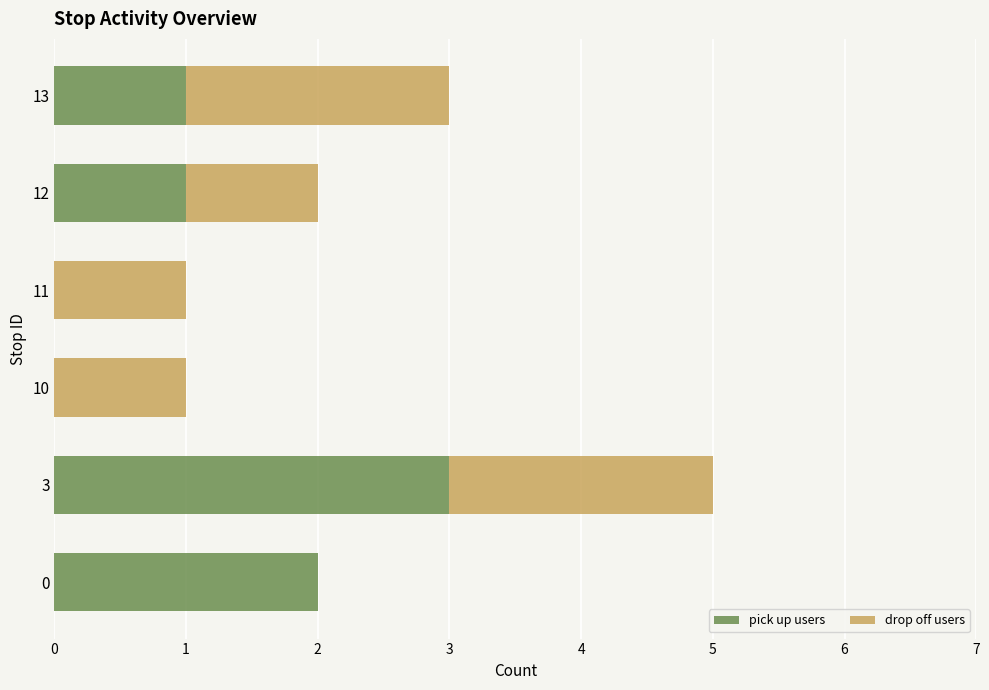

At which category is the sum across all series the highest?

3